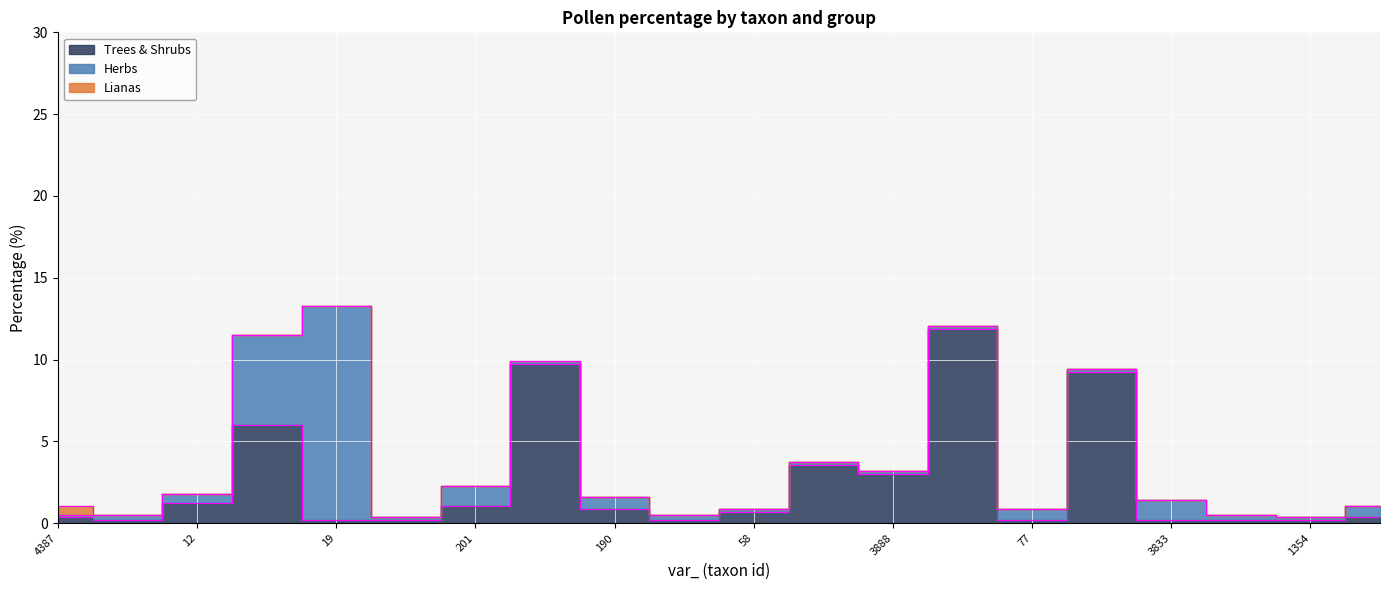

True or false: Lianas has more than 0 interior local peaks.

False